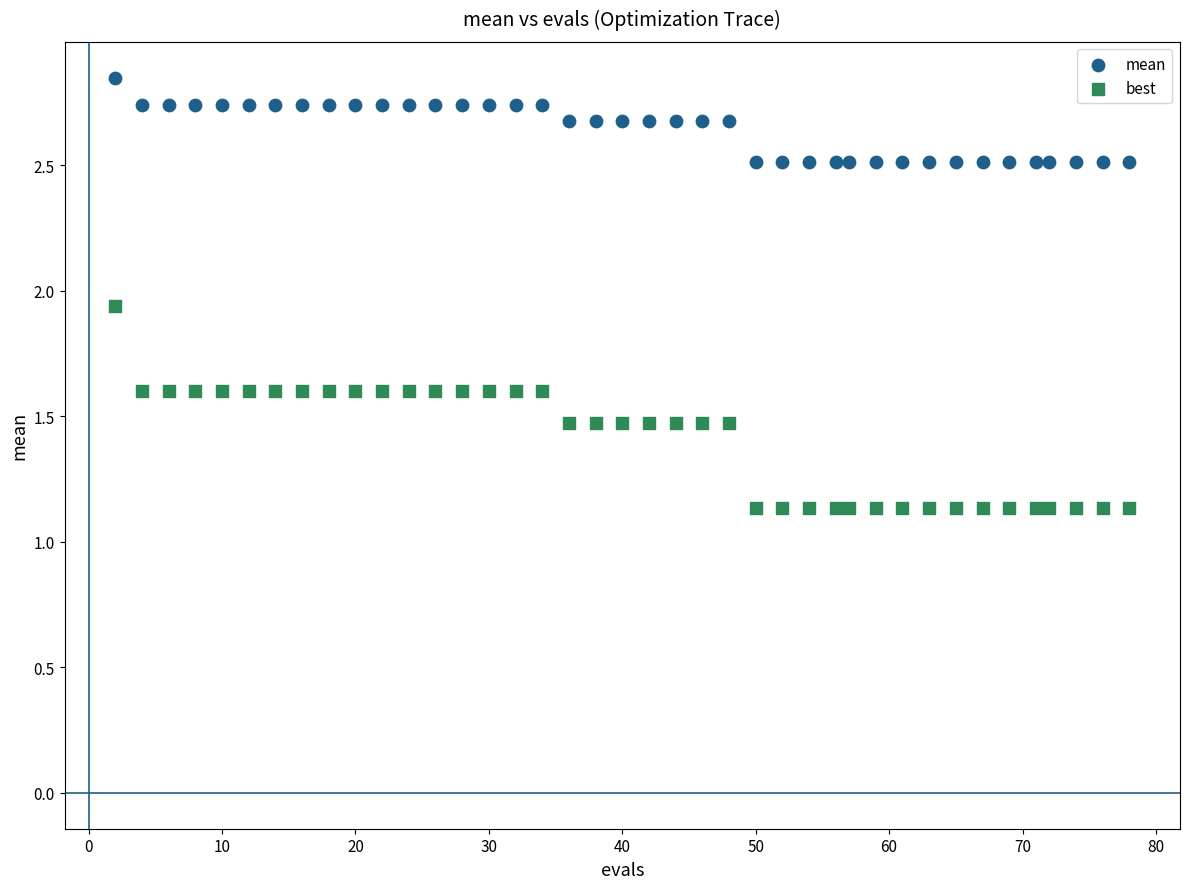

Which series has the largest Y range (max minus min)?

best